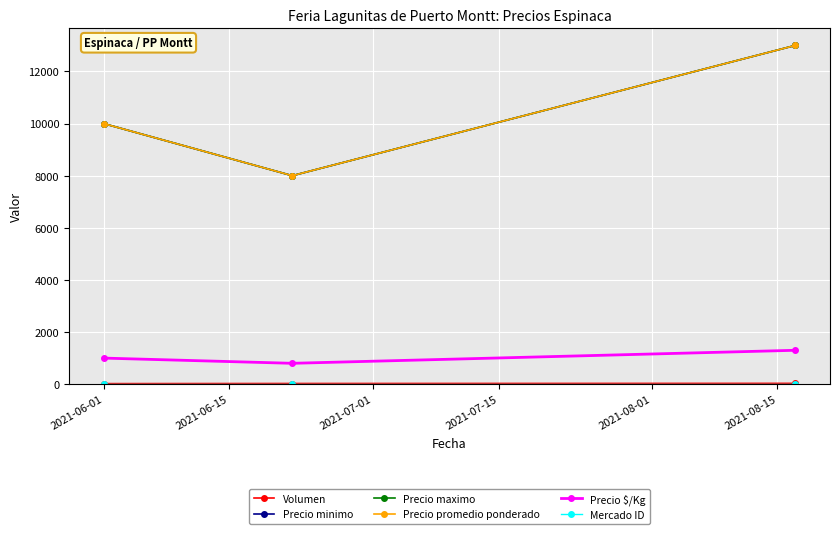

Does the chart have visible grid lines?

Yes